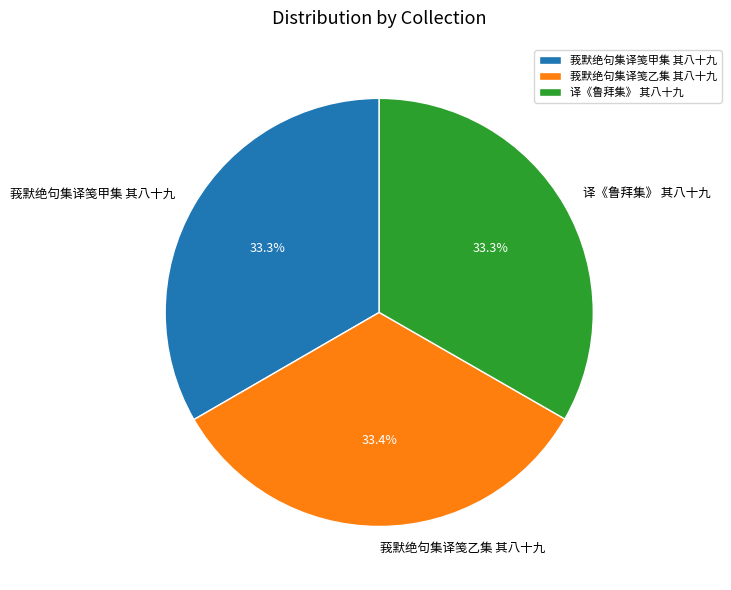

Is it true that 译《鲁拜集》 其八十九 is 24% of the pie?

False